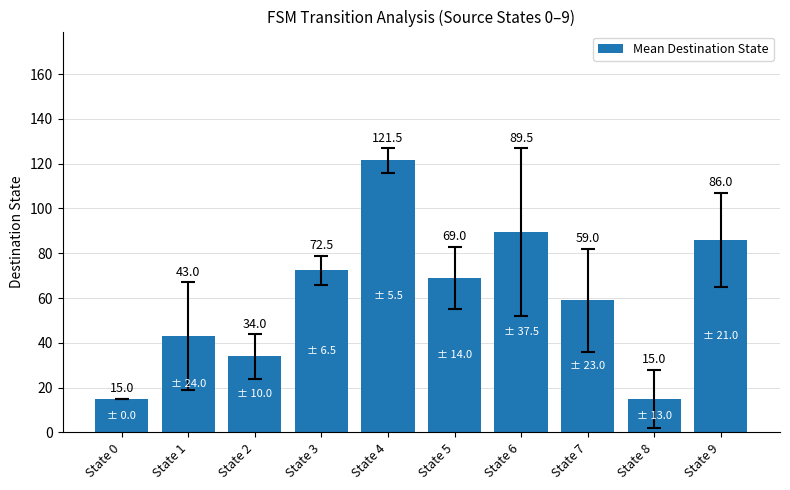

What is the value of the 9th bar from the left?

15.0